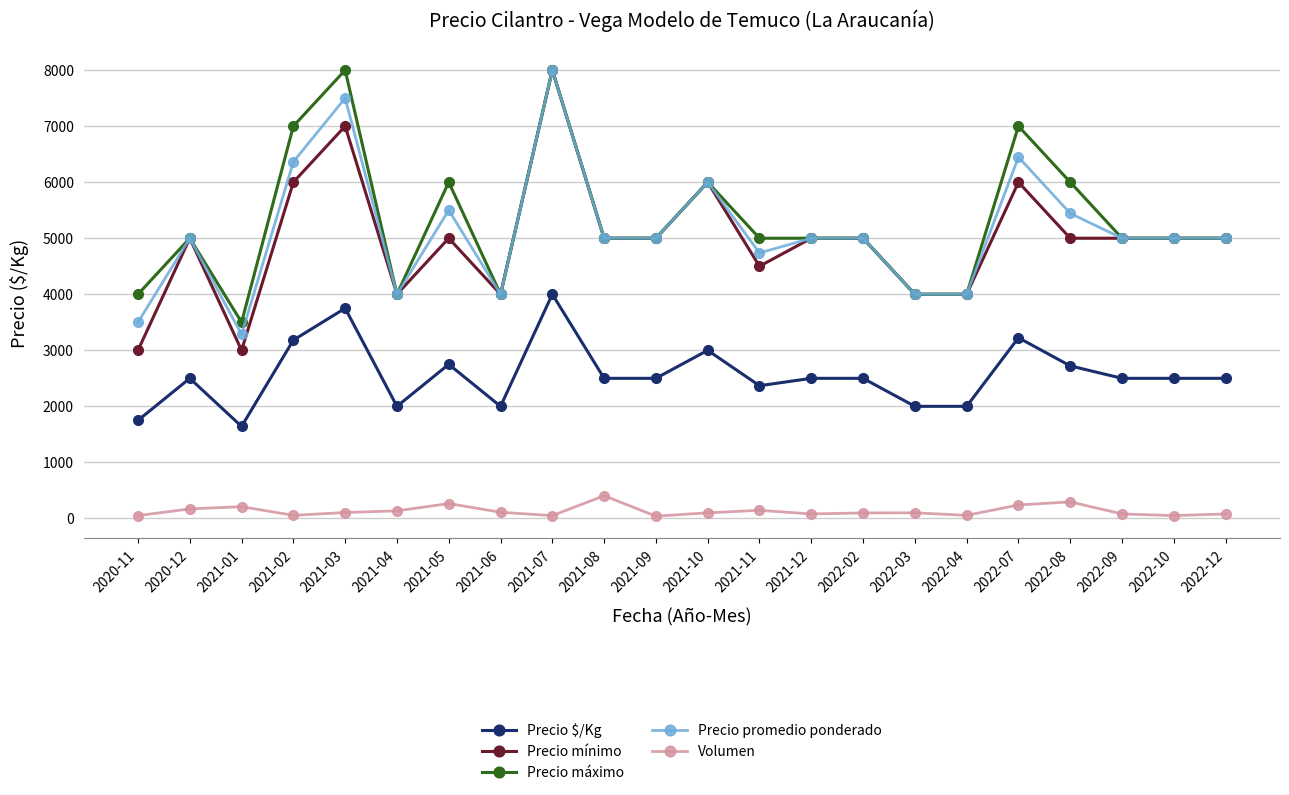

True or false: Precio máximo and Precio $/Kg intersect in this chart.

False